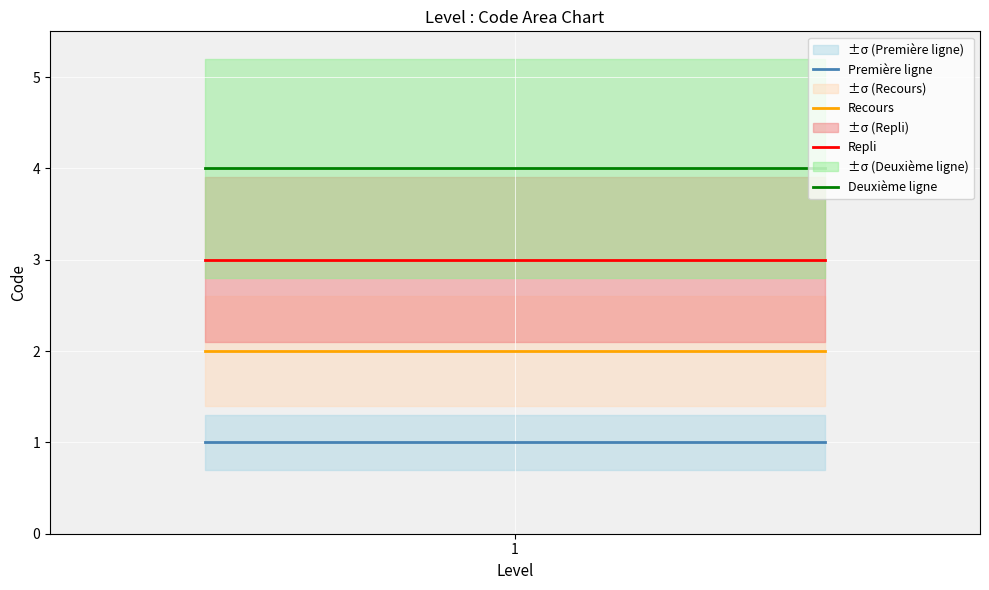

Is it true that Recours equals 3 at 1?

False